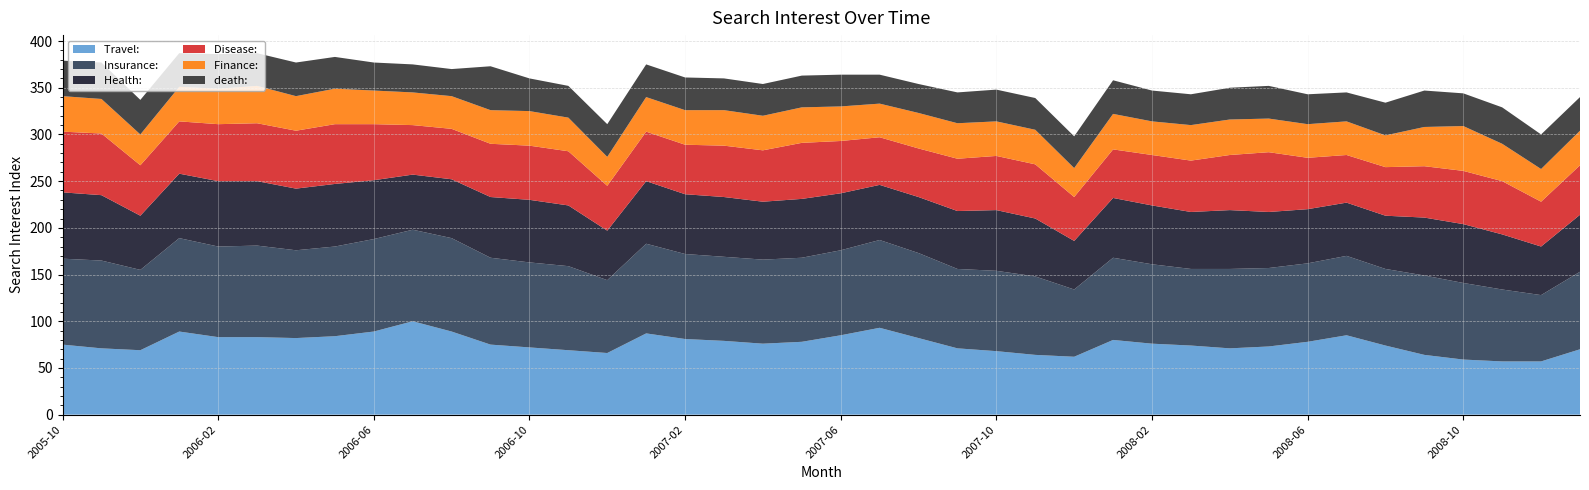

Reading left to right, extract all data points from this chart.

Travel: : 75	71	69	89	83	83	82	84	89	100	89	75	72	69	66	87	81	79	76	78	85	93	82	71	68	64	62	80	76	74	71	73	78	85	74	64	59	57	57	70
Insurance: : 92	94	86	100	97	98	94	96	99	98	100	93	91	90	78	96	91	90	90	90	91	94	91	85	86	84	72	88	85	82	85	84	84	85	82	85	82	77	71	83
Health: : 71	70	58	69	70	69	66	67	63	59	63	65	67	65	53	67	64	64	62	63	61	59	60	62	65	62	52	64	63	61	63	60	58	57	57	62	63	59	52	61
Disease: : 65	66	54	56	61	62	62	64	60	53	54	57	58	58	48	53	53	55	55	60	56	51	52	56	58	58	47	52	54	55	59	64	55	51	52	55	57	57	48	53
Finance: : 38	37	33	37	38	40	37	38	36	35	35	36	37	36	31	37	37	38	37	38	37	36	38	38	37	37	31	38	36	38	38	36	36	36	34	42	48	40	35	37
death: : 38	39	37	36	37	35	36	34	30	30	29	47	35	34	35	35	35	34	34	34	34	31	31	33	34	34	34	36	33	33	34	35	32	31	35	39	35	39	37	36